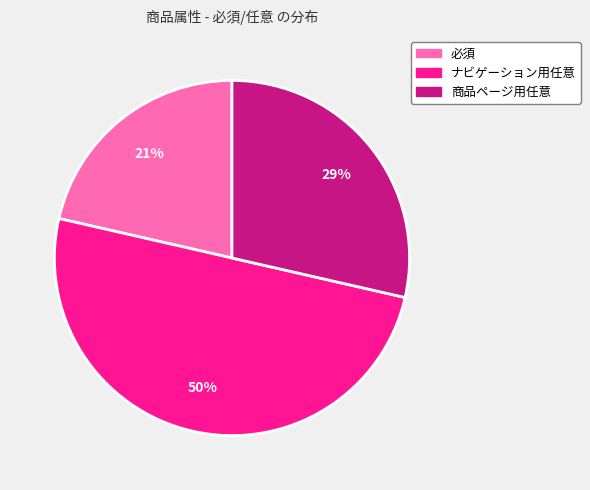

Which category has the biggest portion of the pie?

ナビゲーション用任意